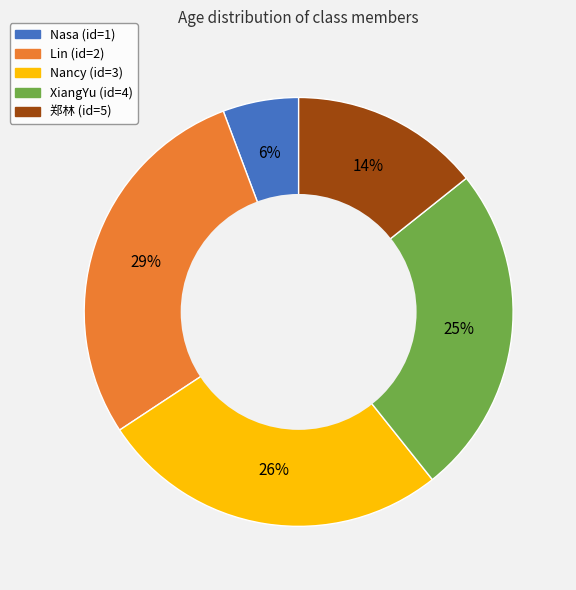

What percentage is the 郑林 (id=5) slice, to the nearest percent?

14%